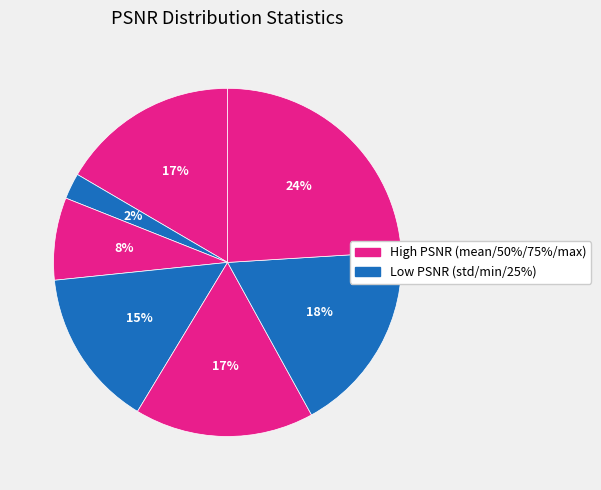

How many segments does this pie chart have?

7